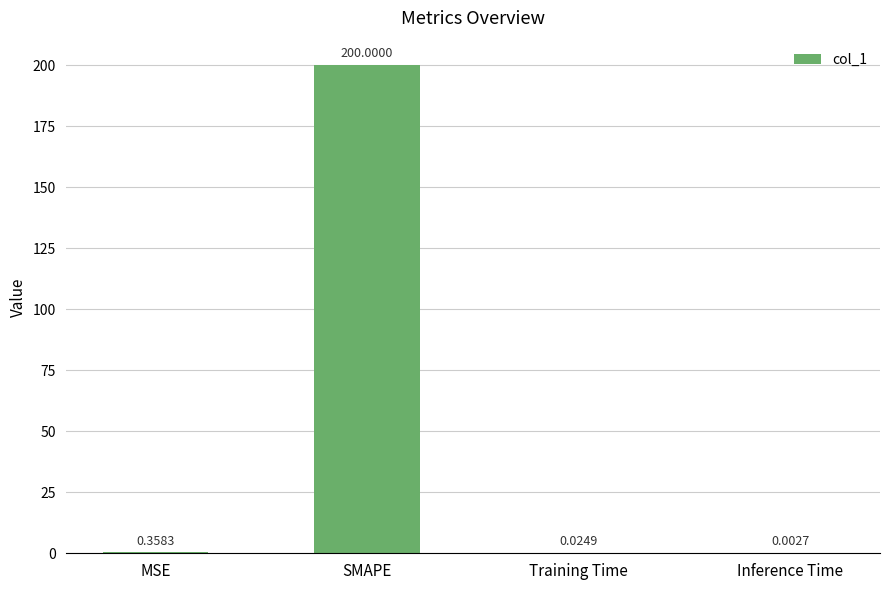

At which label is the value closest to 100?

MSE